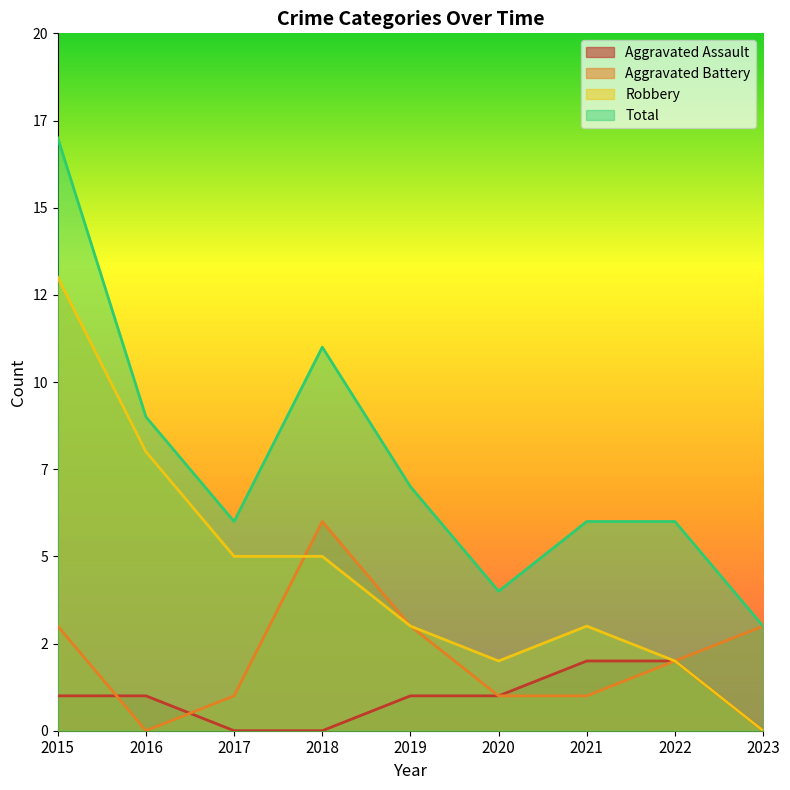

Which series ends up on top after the final intersection of Aggravated Battery and Aggravated Assault?

Aggravated Battery